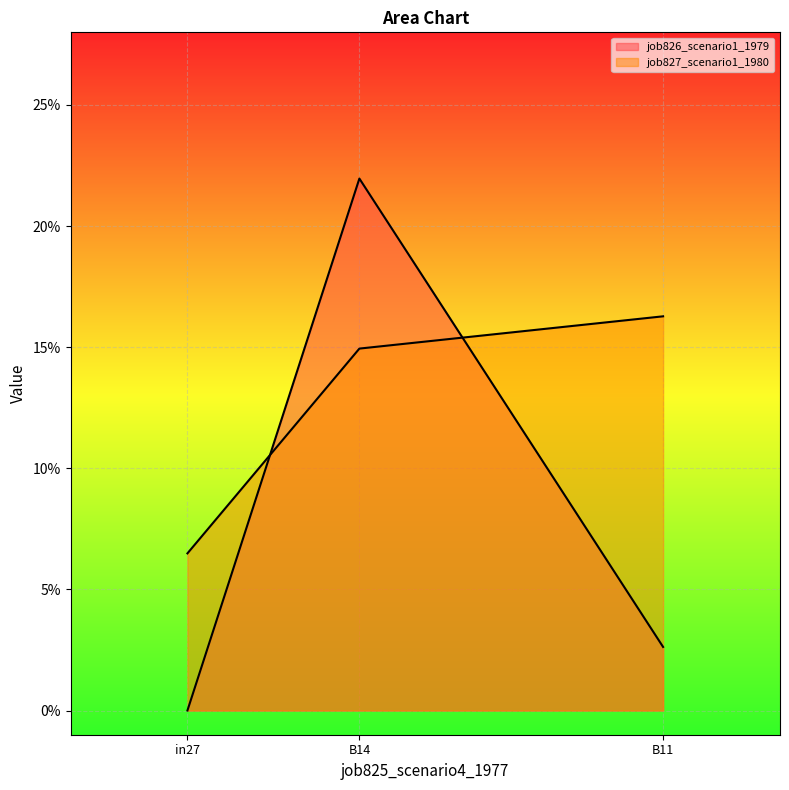

What is the difference between the highest and lowest values at B14?

0.1